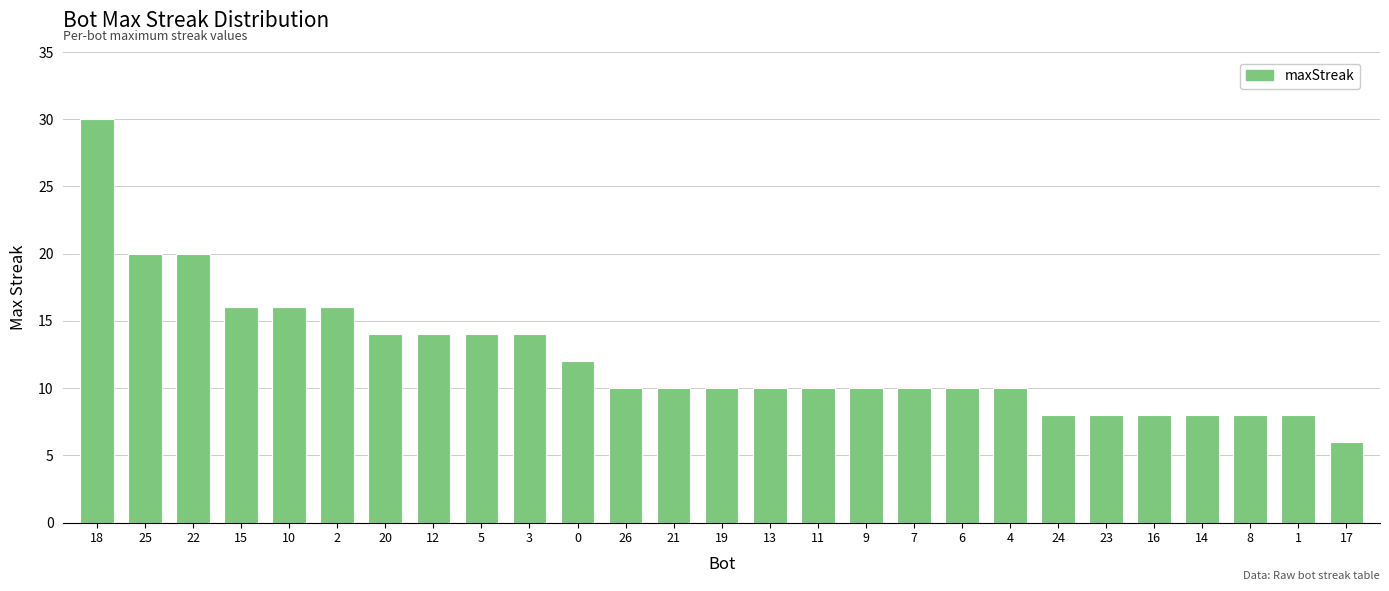

Are the bars horizontal?

No